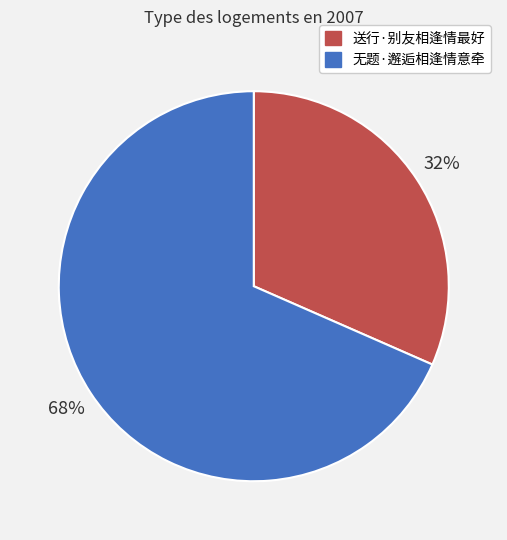

How many segments does this pie chart have?

2